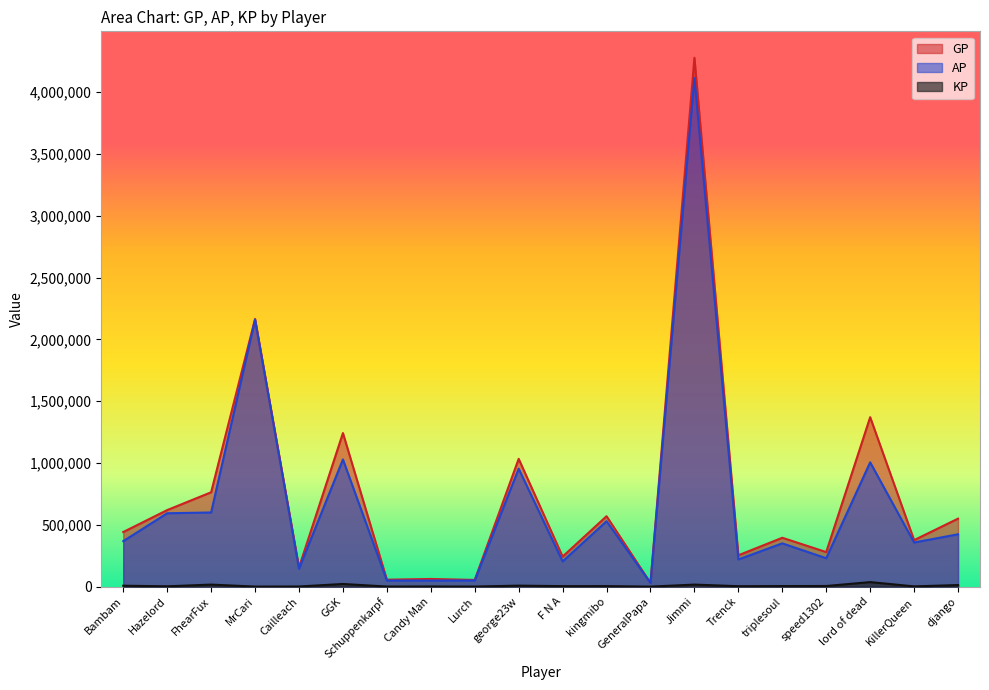

How many lines are shown in the chart?

3